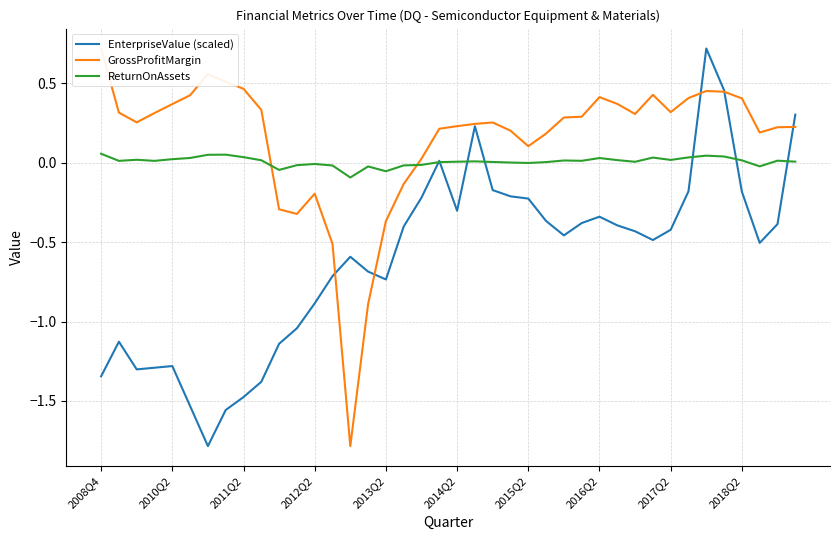

How many categories are shown in the chart?

40